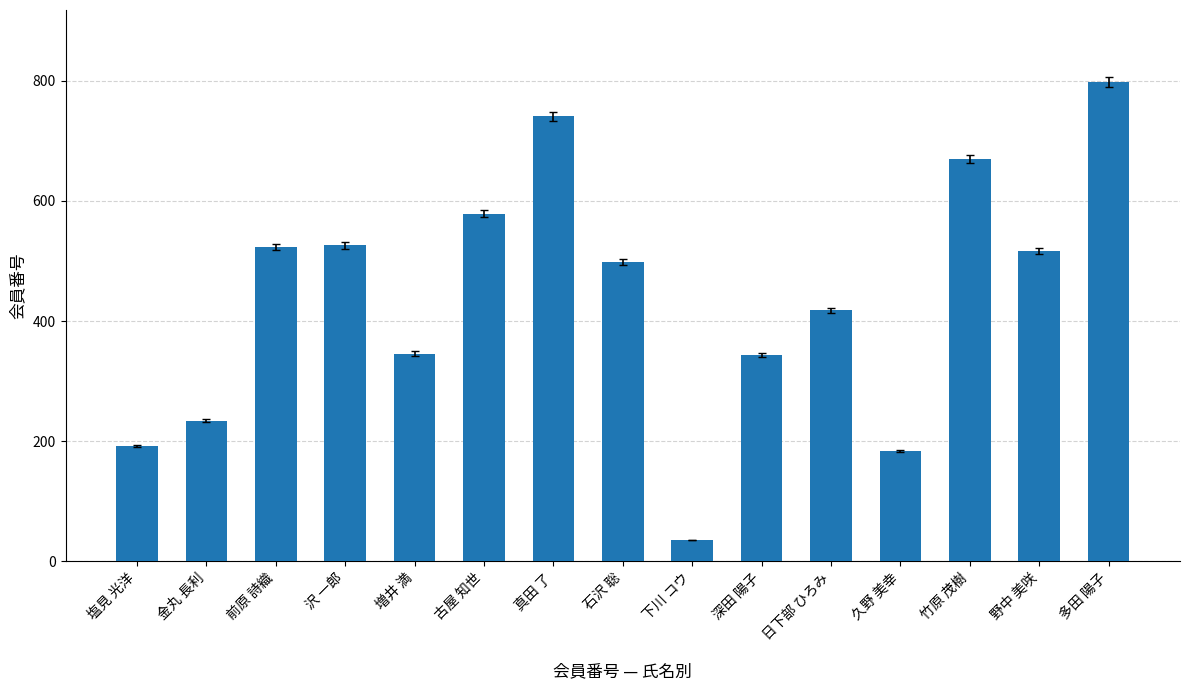

What is the change in value from 野中 美咲 to 多田 陽子?

+282